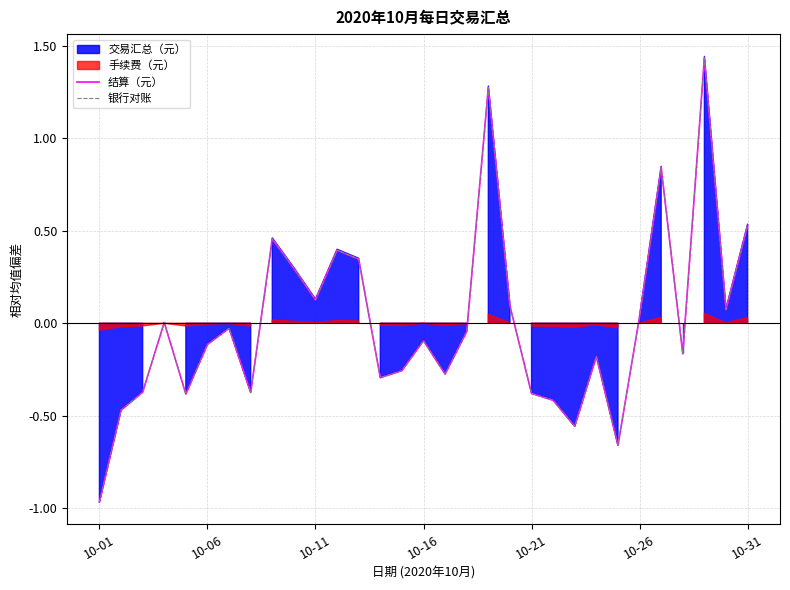

At which category is the sum across all series the highest?

28